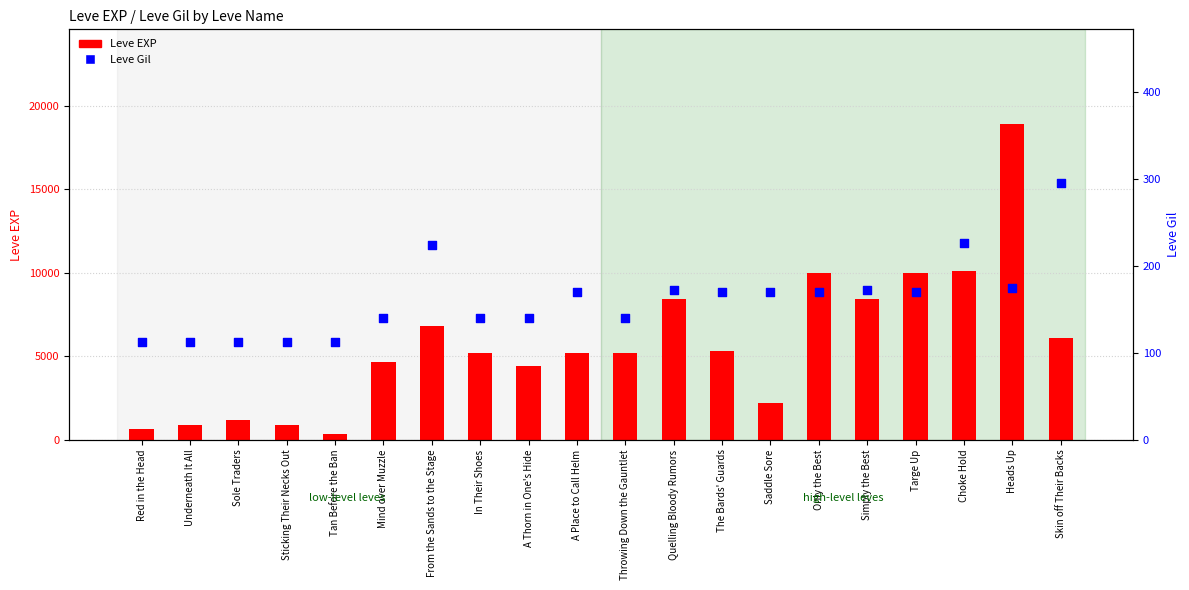

Which series has the widest spread of Y values?

Leve EXP